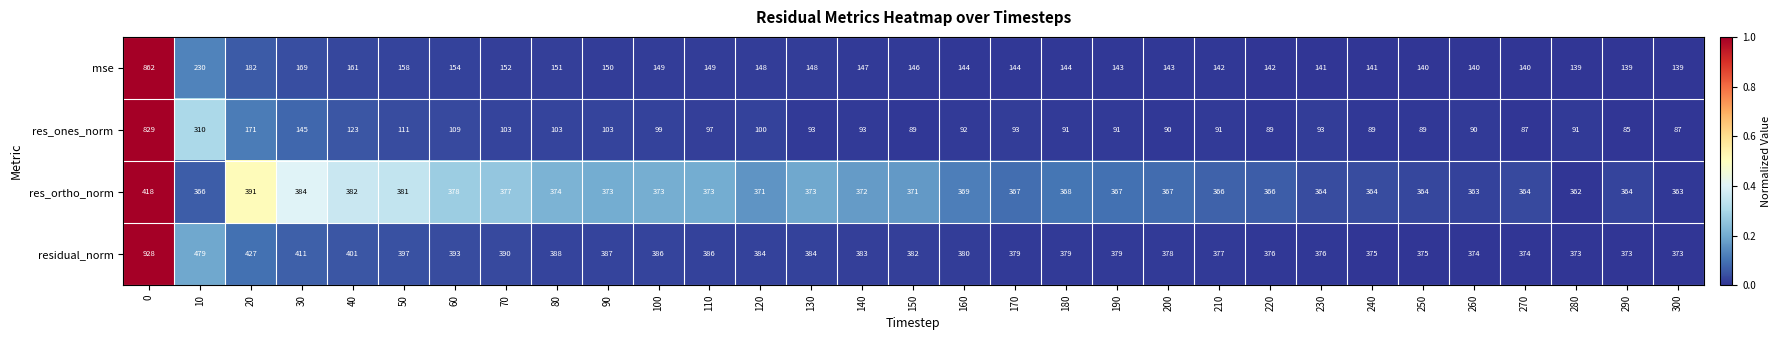

Is the value of mse at 220 greater than the value of res_ortho_norm at 230?

No